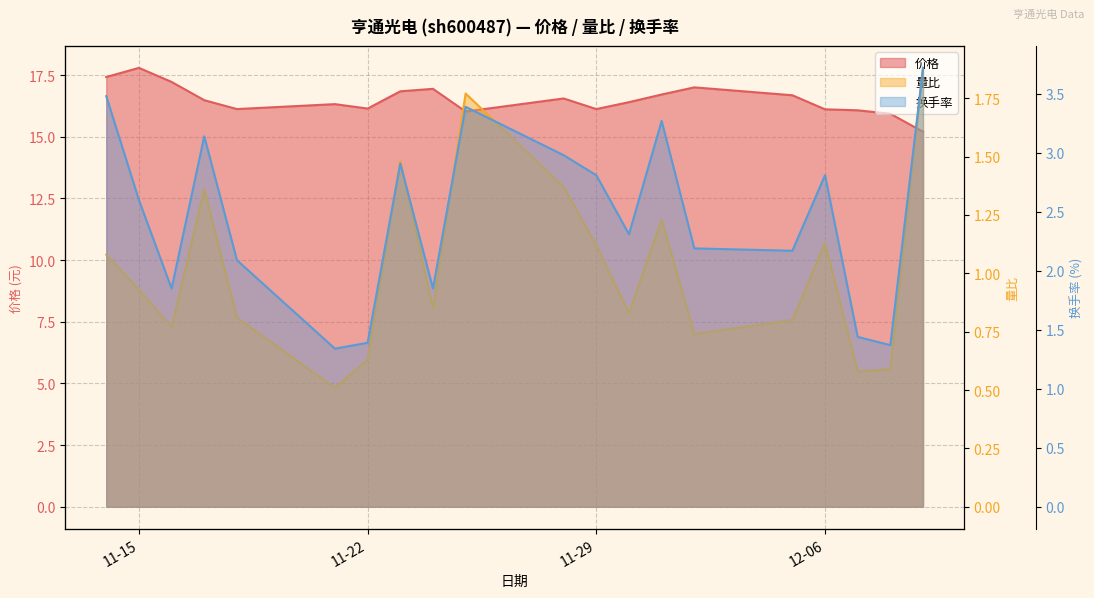

Reading left to right, what are all the values shown in this chart?

价格 线: 17.4	17.8	17.2	16.5	16.1	16.3	16.1	16.8	16.9	16.0	16.6	16.1	16.4	16.7	17.0	16.7	16.1	16.1	15.9	15.2
量比 线: 1.1	0.9	0.8	1.4	0.8	0.5	0.6	1.5	0.8	1.8	1.4	1.1	0.8	1.2	0.7	0.8	1.1	0.6	0.6	1.9
换手率 线: 3.5	2.6	1.9	3.1	2.1	1.3	1.4	2.9	1.9	3.4	3.0	2.8	2.3	3.3	2.2	2.2	2.8	1.4	1.4	3.7